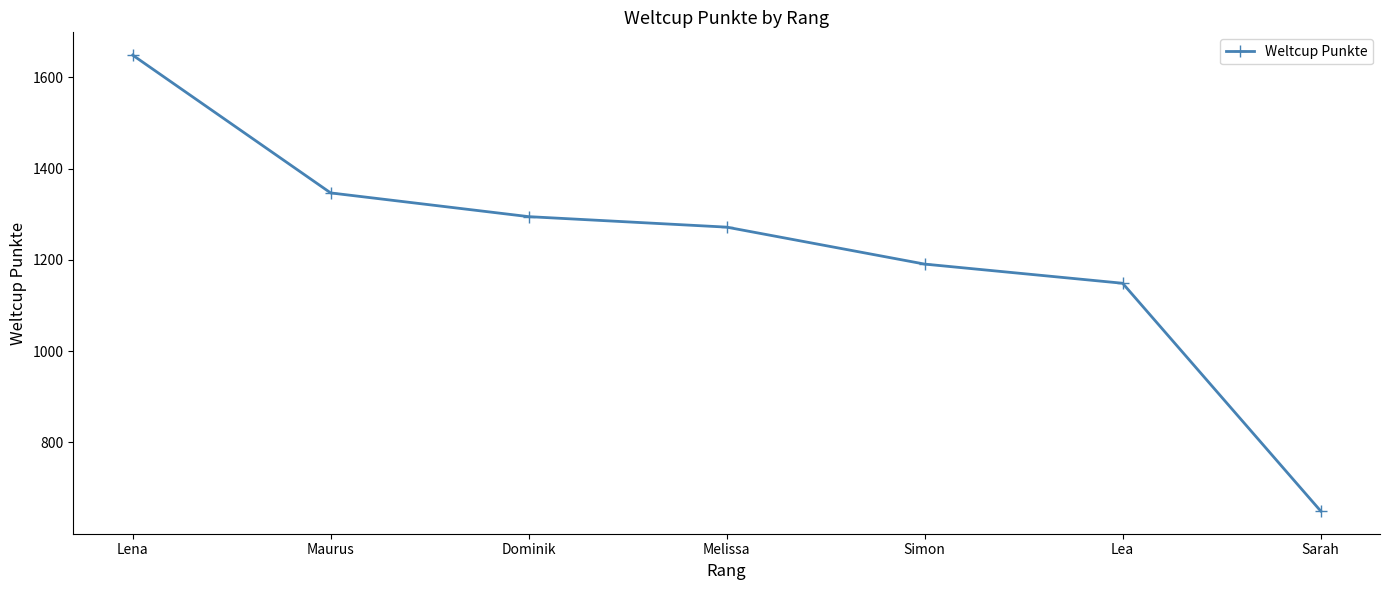

What is the difference between the values at Sarah and Simon?

541